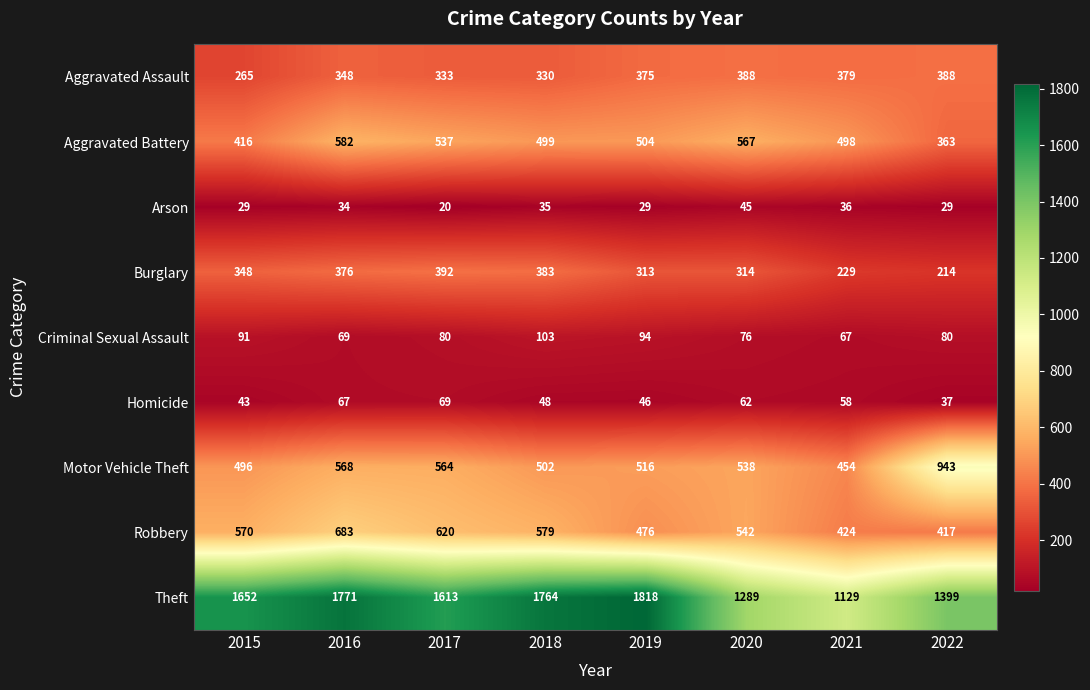

Which series changed the most between 2021 and 2022?

Motor Vehicle Theft